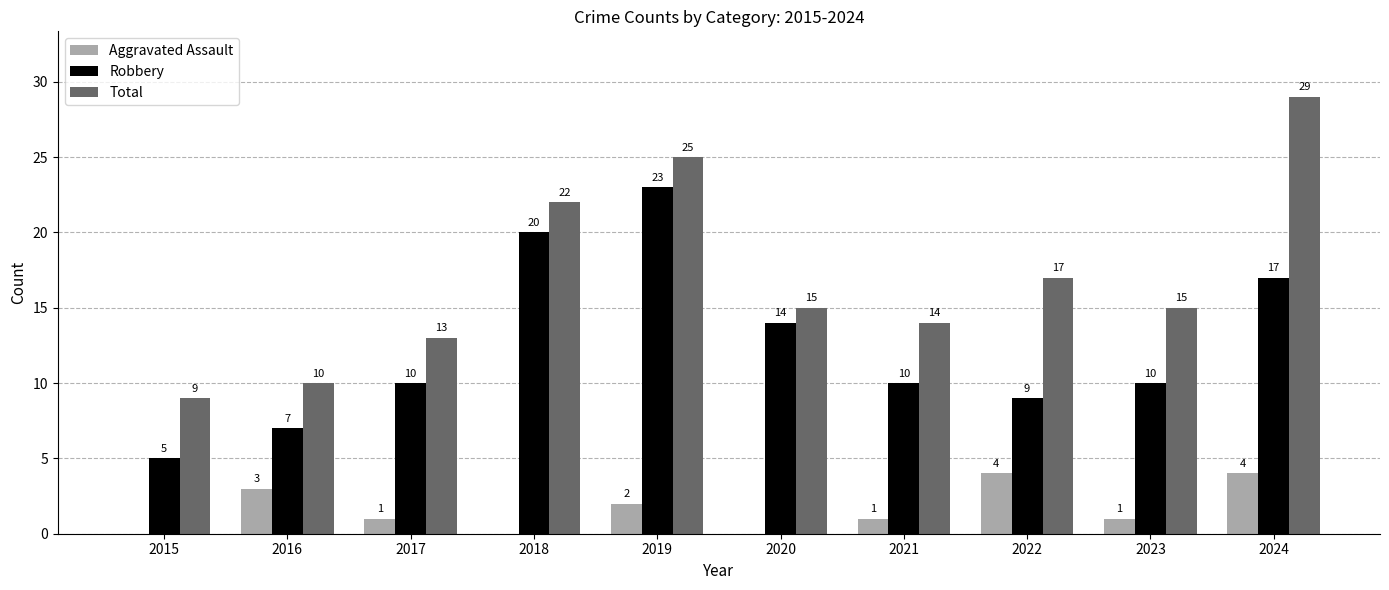

Where does the Aggravated Assault series first go above 1?

2016